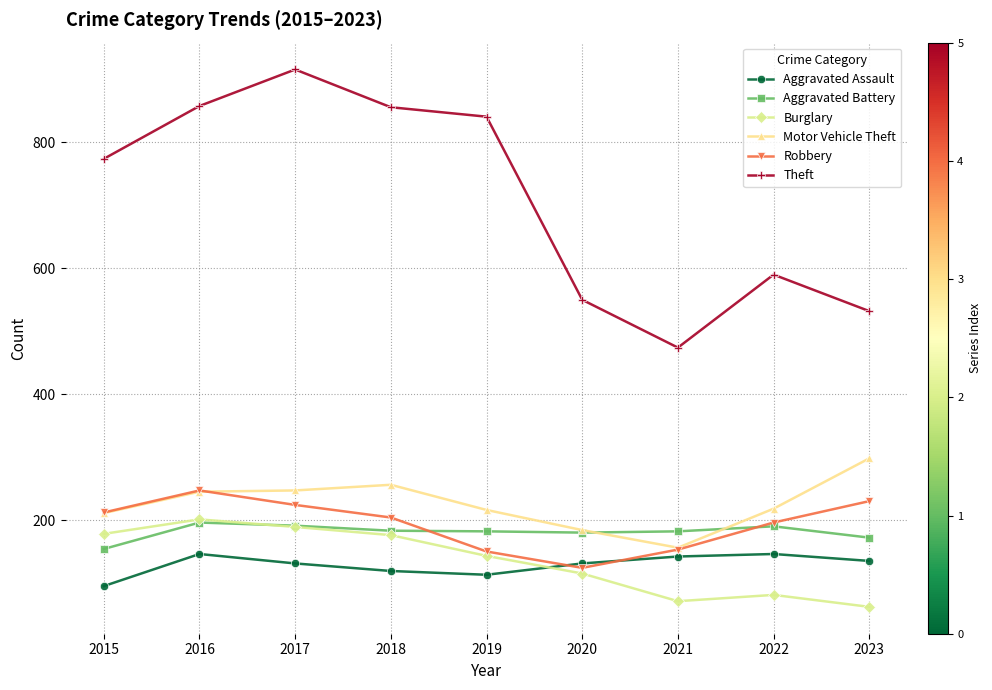

Which category has the lowest value in the Robbery series?

2020